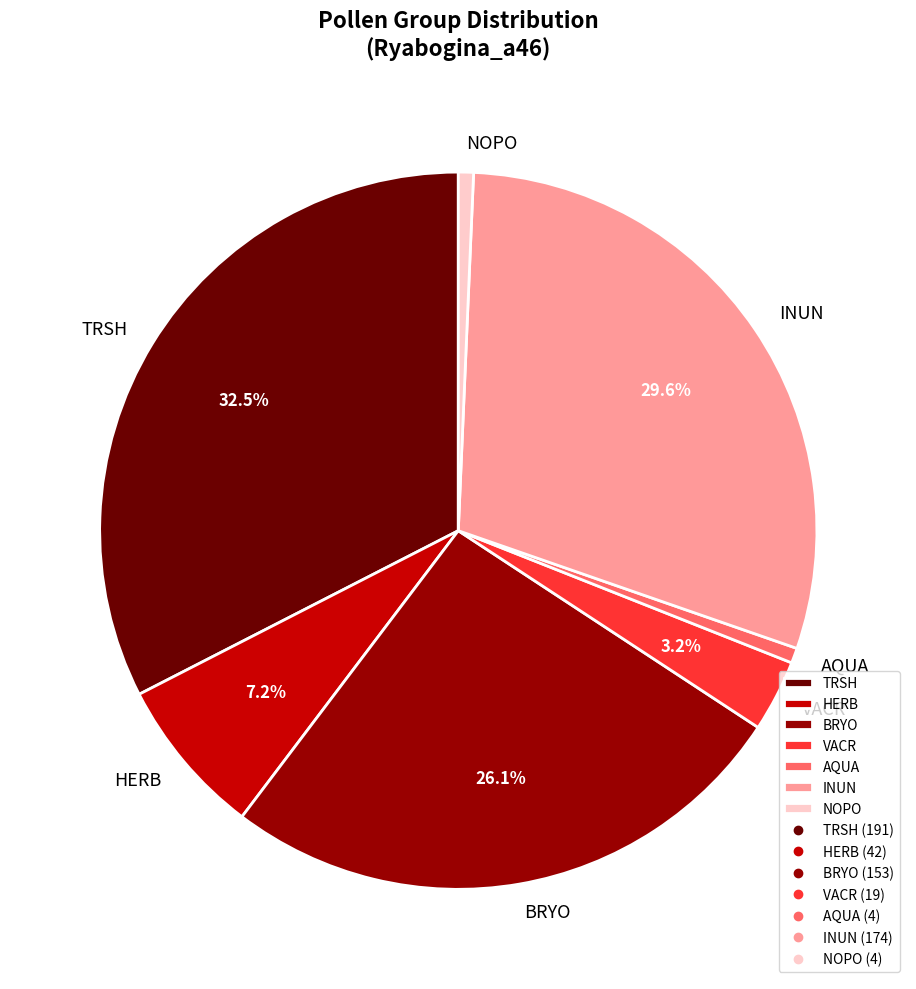

Which has a higher value, AQUA or INUN?

INUN